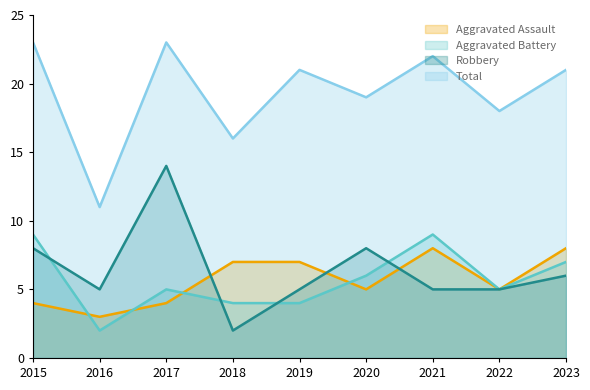

What is the difference between the highest and lowest values at 2020?

14